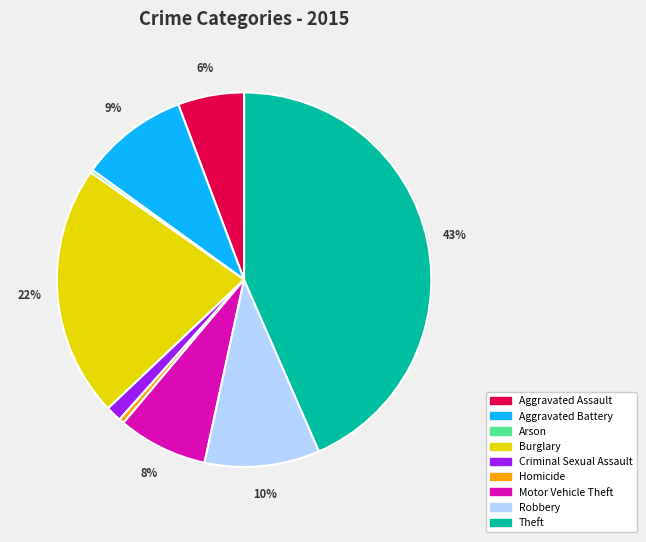

What is the ratio of the value at Theft to the value at Homicide?

98.3